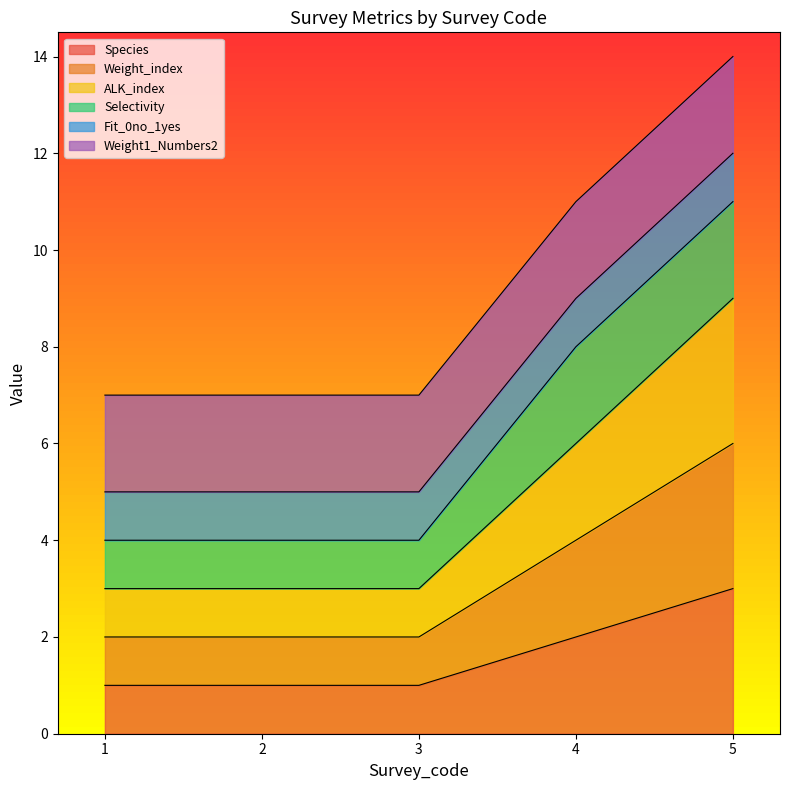

True or false: Species has more than 0 interior local peaks.

False